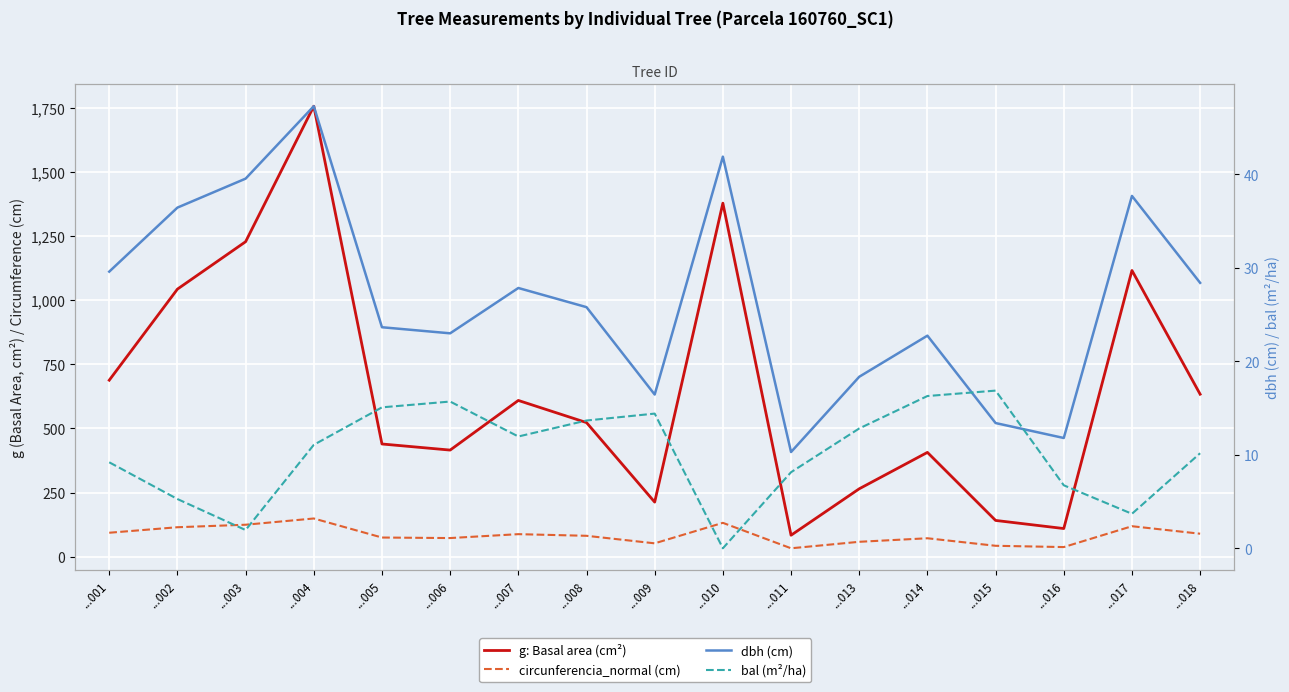

Which category has the highest value across all series?

...004